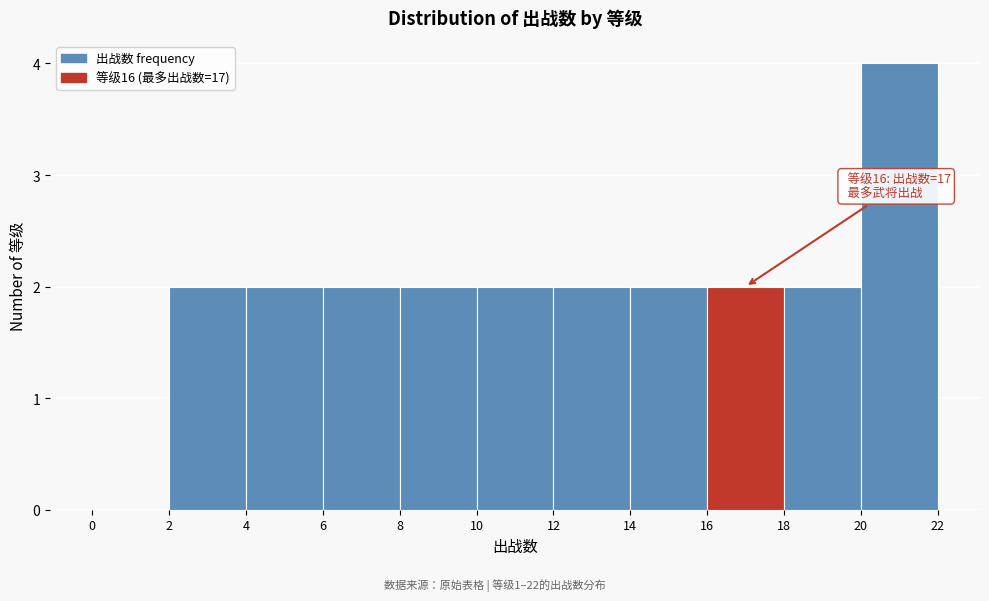

Over which range of the x-axis is the bar tallest?

20 to 22